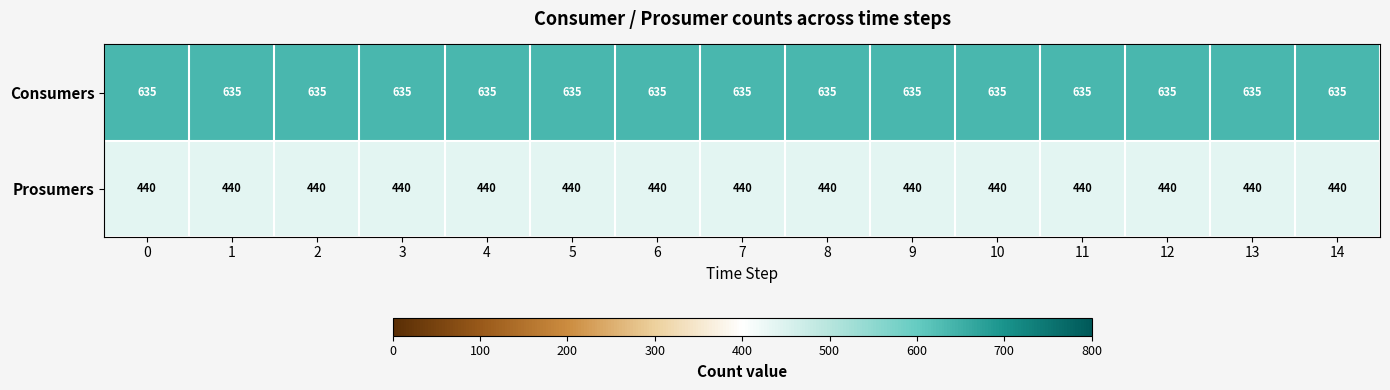

What value does the Consumers series have at 11?

635